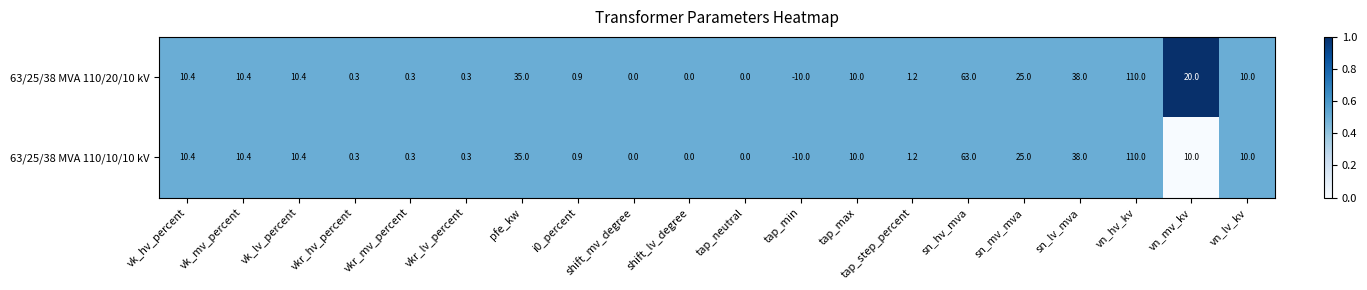

The value of 63/25/38 MVA 110/20/10 kV at tap_max is 10.0. True or false?

True